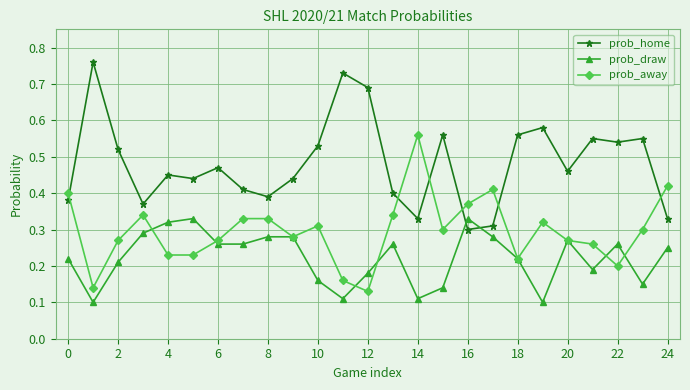

At how many categories does at least one series exceed 0?

25